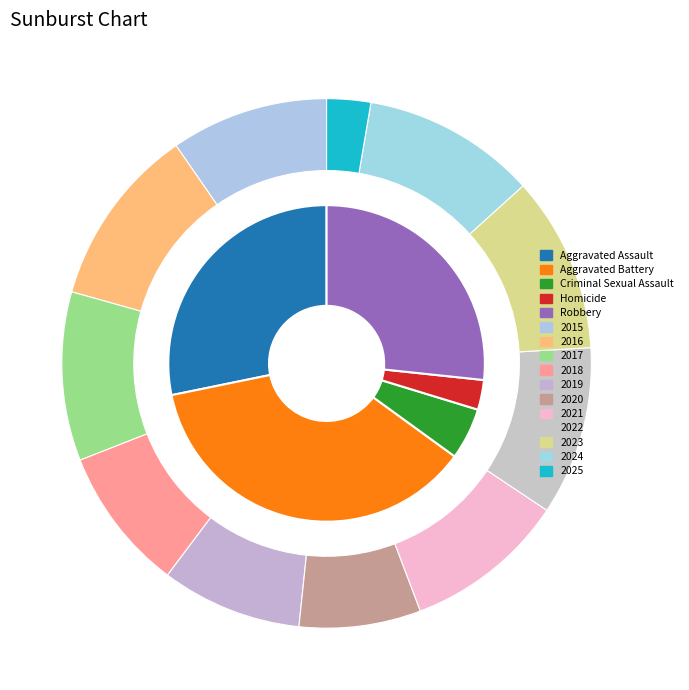

To the nearest percent, what is the average slice percentage?

9%